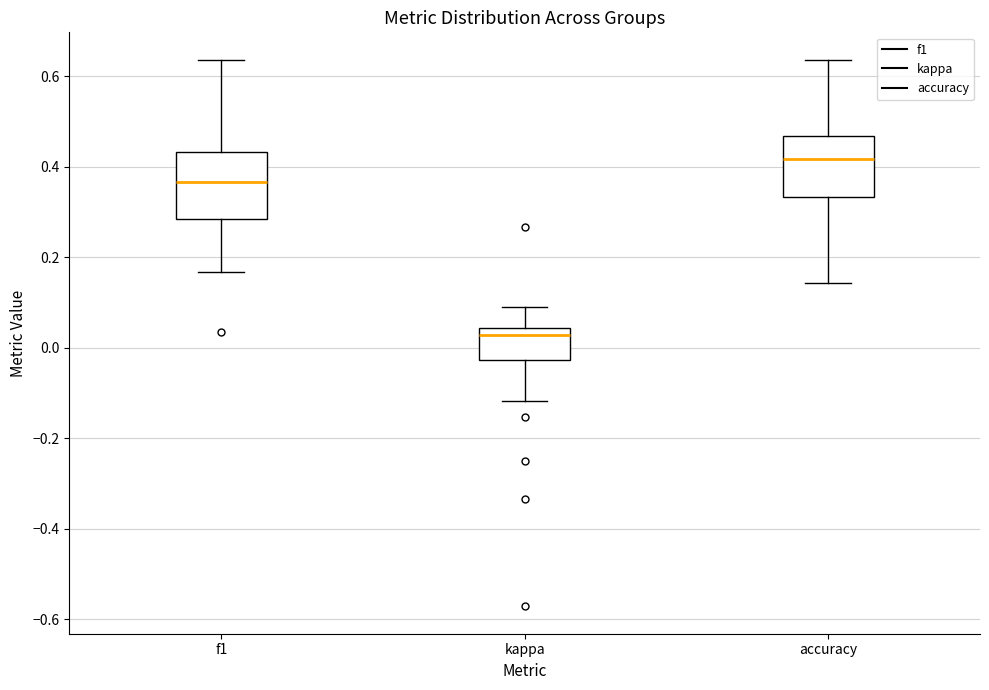

Reading left to right, read every box against the y-axis: the position of its median line, the range the box covers, and the ends of its whiskers. The values are not printed on the chart, so give them approximately, as read against the axis.

f1: median 0.36, box 0.28 to 0.44, whiskers 0.16 to 0.64
kappa: median 0.02, box -0.02 to 0.04, whiskers -0.12 to 0.10
accuracy: median 0.42, box 0.34 to 0.46, whiskers 0.14 to 0.64